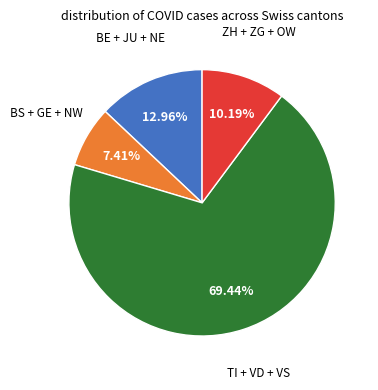

Is there any slice that represents more than half of the pie?

Yes